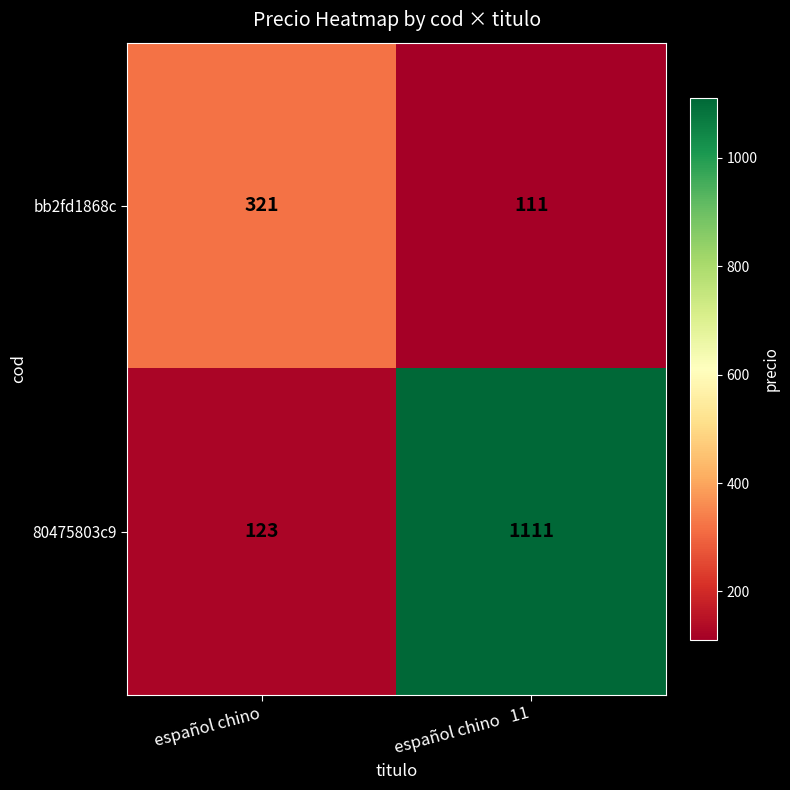

At which category is the sum across all series the highest?

español chino   11